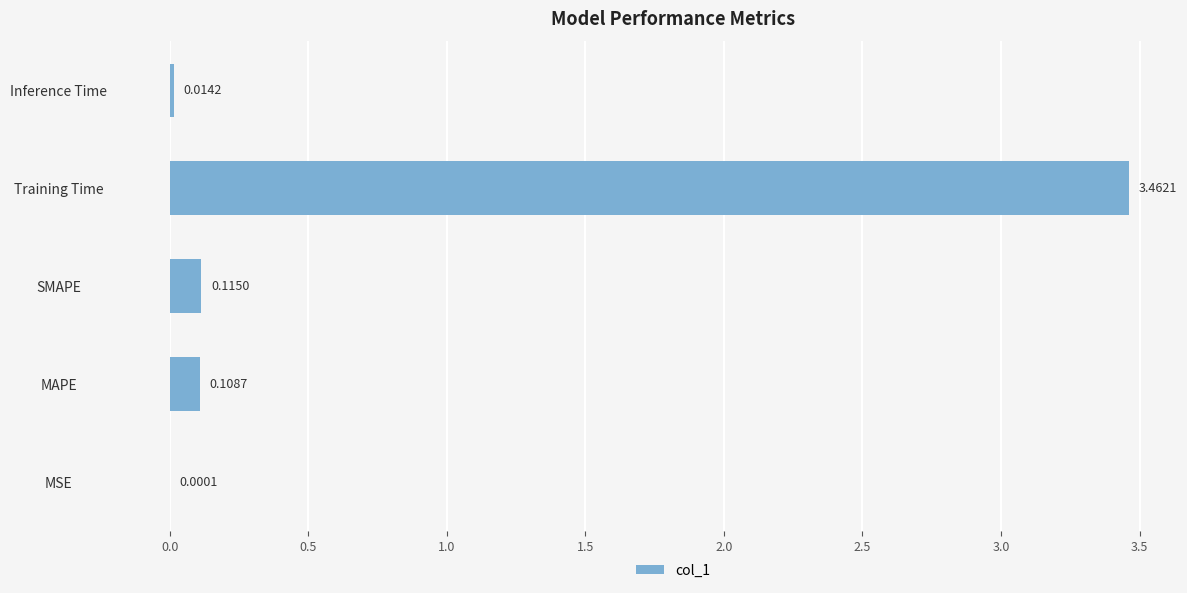

What is the sum of all values?

3.7